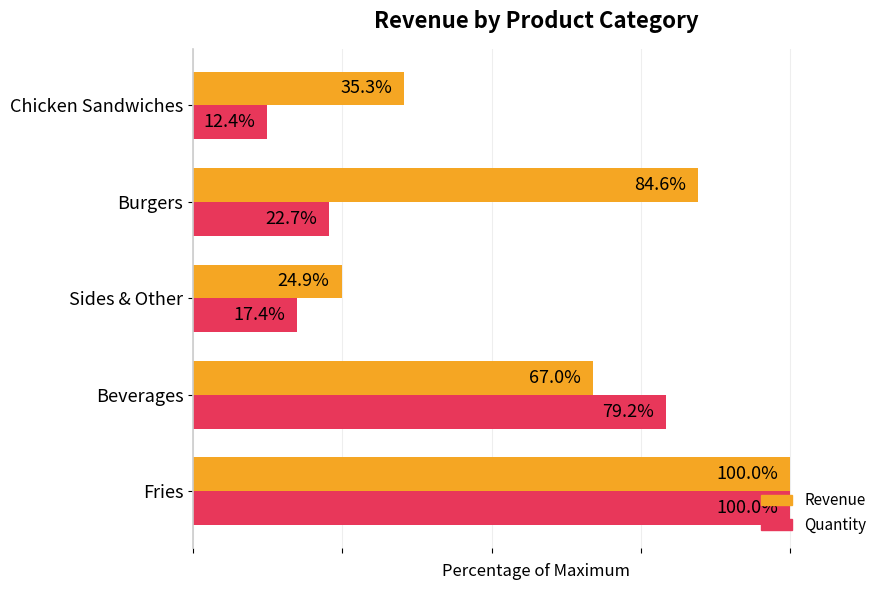

At which category is the sum across all series the highest?

Fries